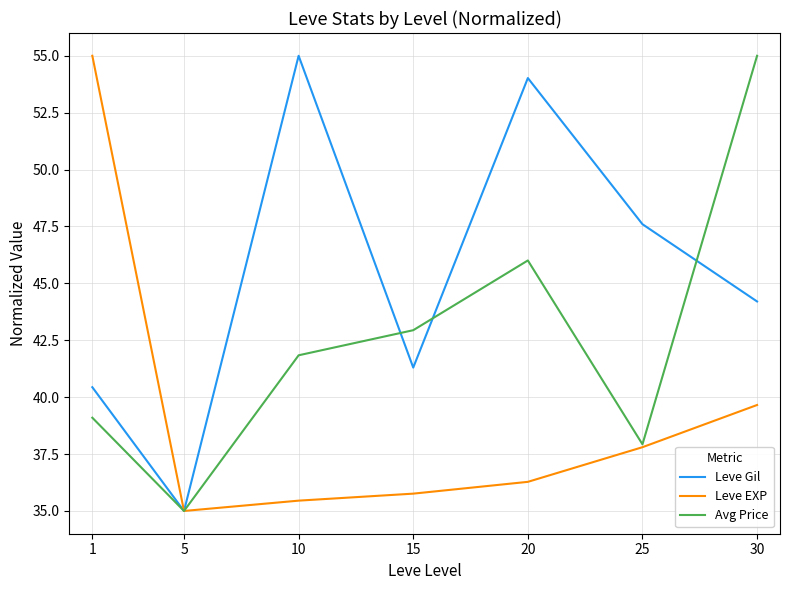

How many interior local peaks does the Avg Price series have?

1